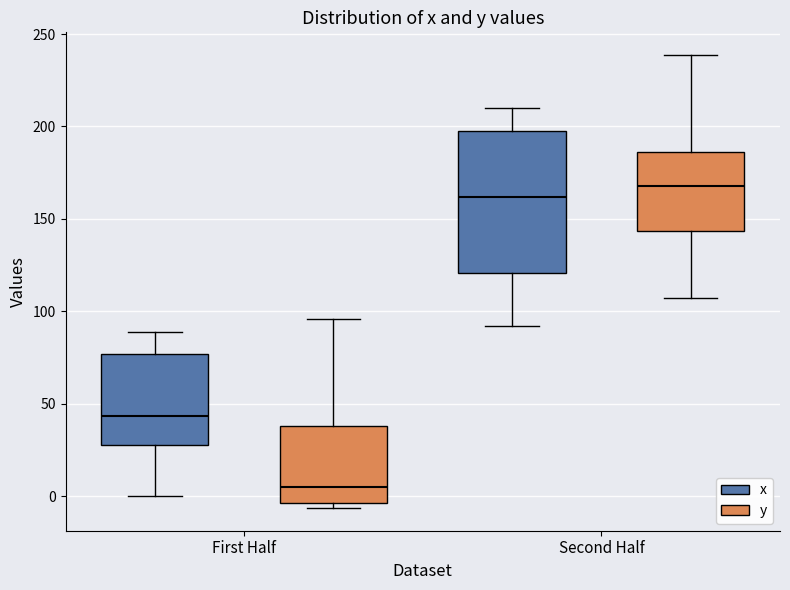

Where does the median line of the box for Second Half (x) sit on the y-axis? The values are not printed on the chart, so give them approximately, as read against the axis.

160